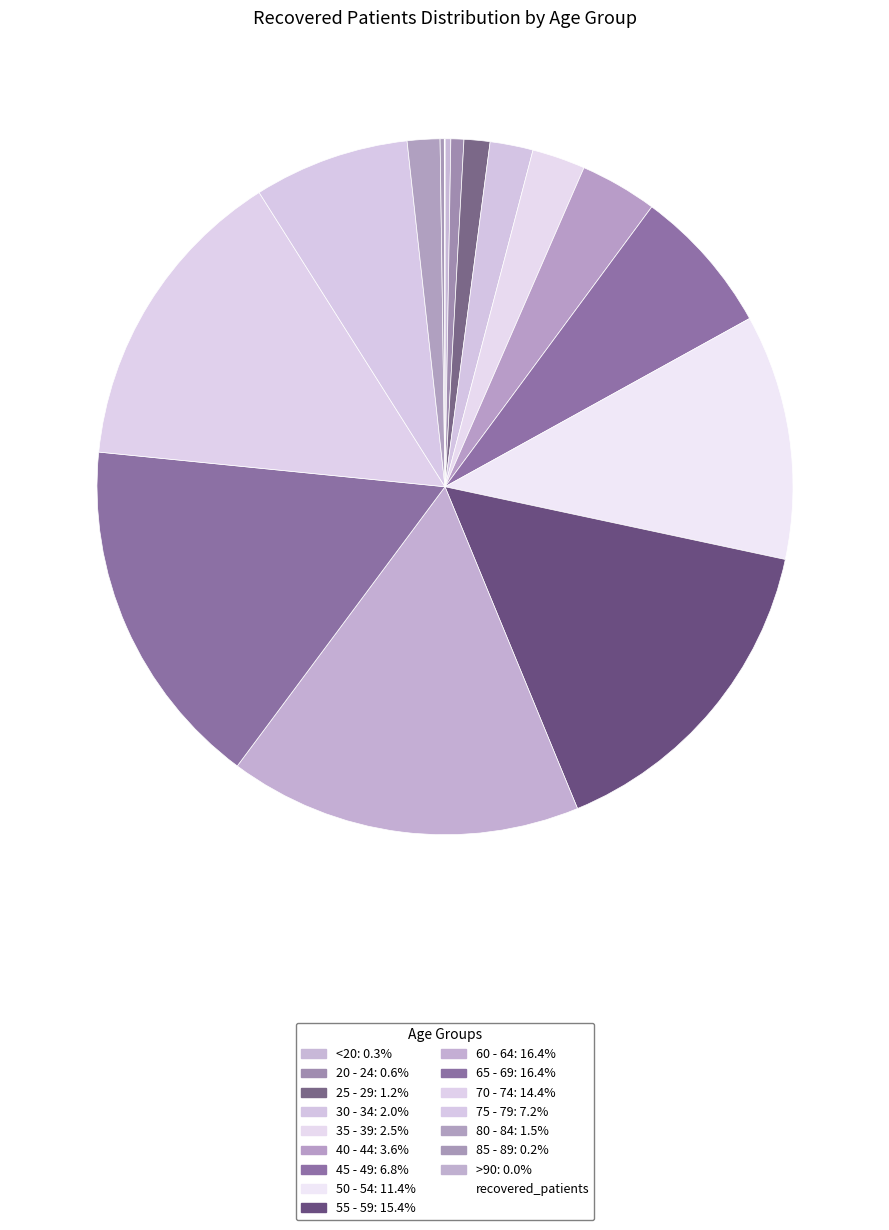

Is there any slice that represents more than half of the pie?

No